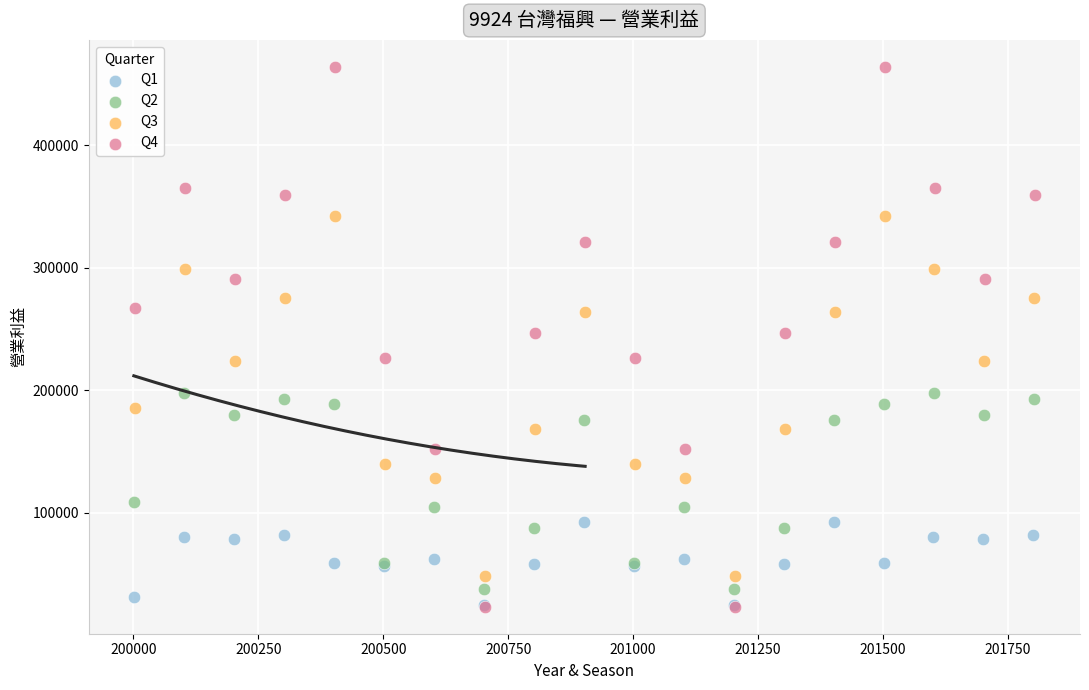

Which series contains the highest Y value?

Q4